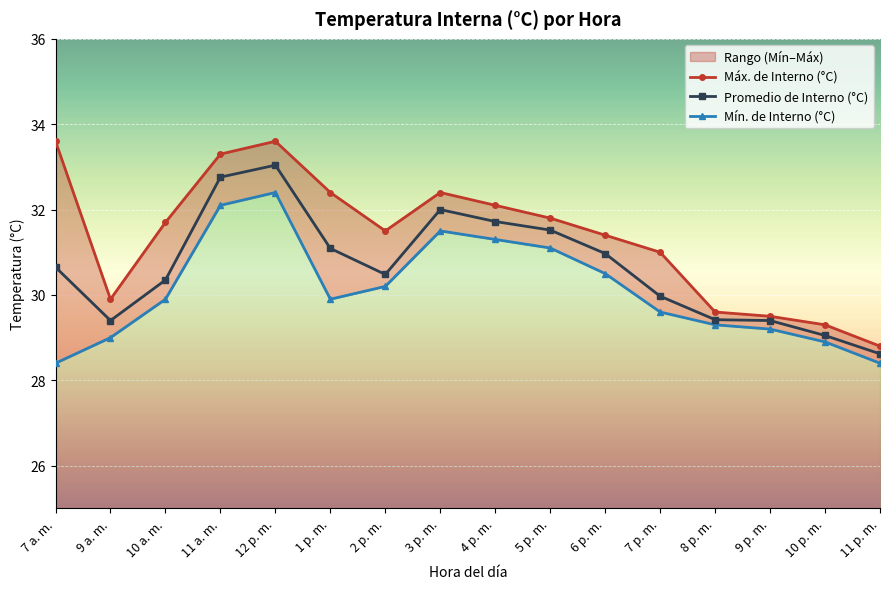

Reading left to right, extract all data points from this chart.

Máx. de Interno (°C): 7 a. m.=33.6	9 a. m.=29.9	10 a. m.=31.7	11 a. m.=33.3	12 p. m.=33.6	1 p. m.=32.4	2 p. m.=31.5	3 p. m.=32.4	4 p. m.=32.1	5 p. m.=31.8	6 p. m.=31.4	7 p. m.=31.0	8 p. m.=29.6	9 p. m.=29.5	10 p. m.=29.3	11 p. m.=28.8
Promedio de Interno (°C): 7 a. m.=30.6	9 a. m.=29.4	10 a. m.=30.4	11 a. m.=32.8	12 p. m.=33.0	1 p. m.=31.1	2 p. m.=30.5	3 p. m.=32.0	4 p. m.=31.7	5 p. m.=31.5	6 p. m.=31.0	7 p. m.=30.0	8 p. m.=29.4	9 p. m.=29.4	10 p. m.=29.1	11 p. m.=28.6
Mín. de Interno (°C): 7 a. m.=28.4	9 a. m.=29.0	10 a. m.=29.9	11 a. m.=32.1	12 p. m.=32.4	1 p. m.=29.9	2 p. m.=30.2	3 p. m.=31.5	4 p. m.=31.3	5 p. m.=31.1	6 p. m.=30.5	7 p. m.=29.6	8 p. m.=29.3	9 p. m.=29.2	10 p. m.=28.9	11 p. m.=28.4